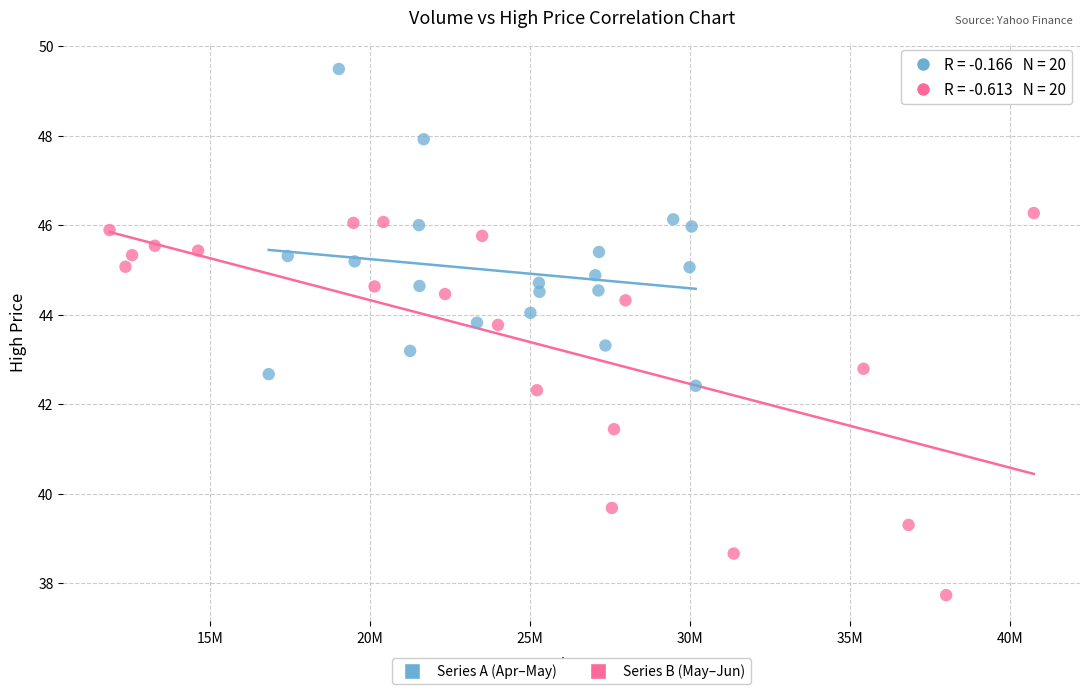

Which series contains the highest Y value?

Series A (Apr–May)